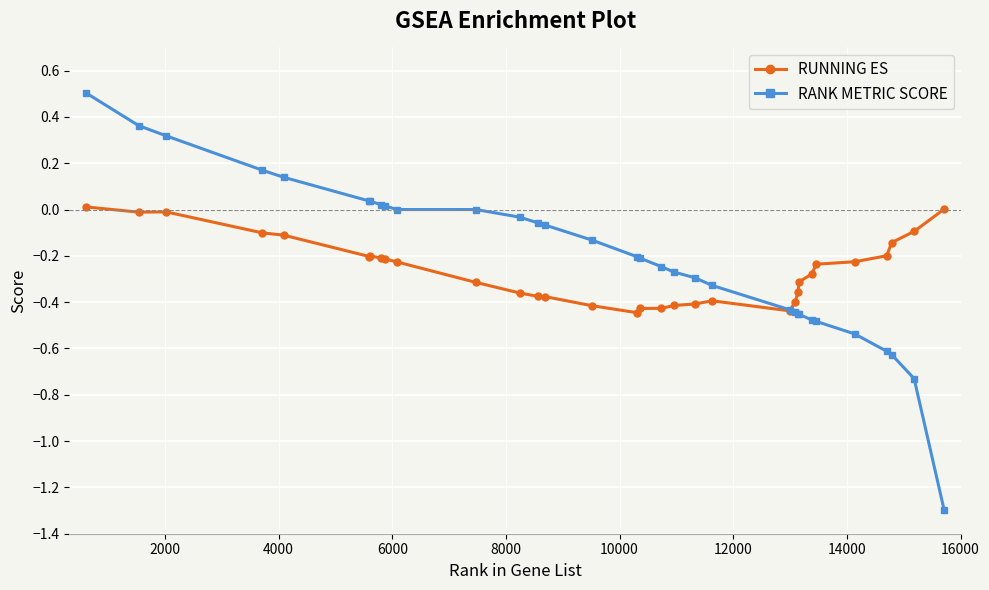

Rank the series by their maximum value, from highest to lowest.

RANK METRIC SCORE, RUNNING ES